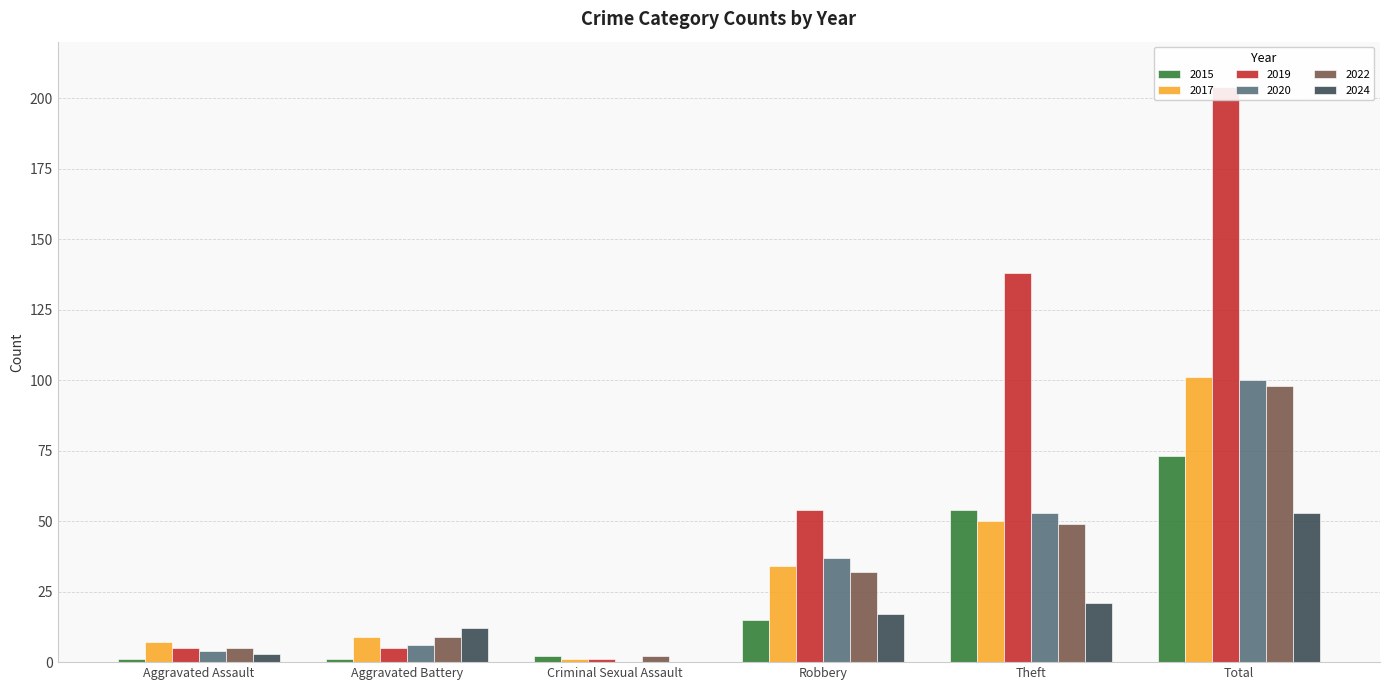

Reading left to right, transcribe all the data shown in this chart.

2015: 1	1	2	15	54	73
2017: 7	9	1	34	50	101
2019: 5	5	1	54	138	204
2020: 4	6	0	37	53	100
2022: 5	9	2	32	49	98
2024: 3	12	0	17	21	53